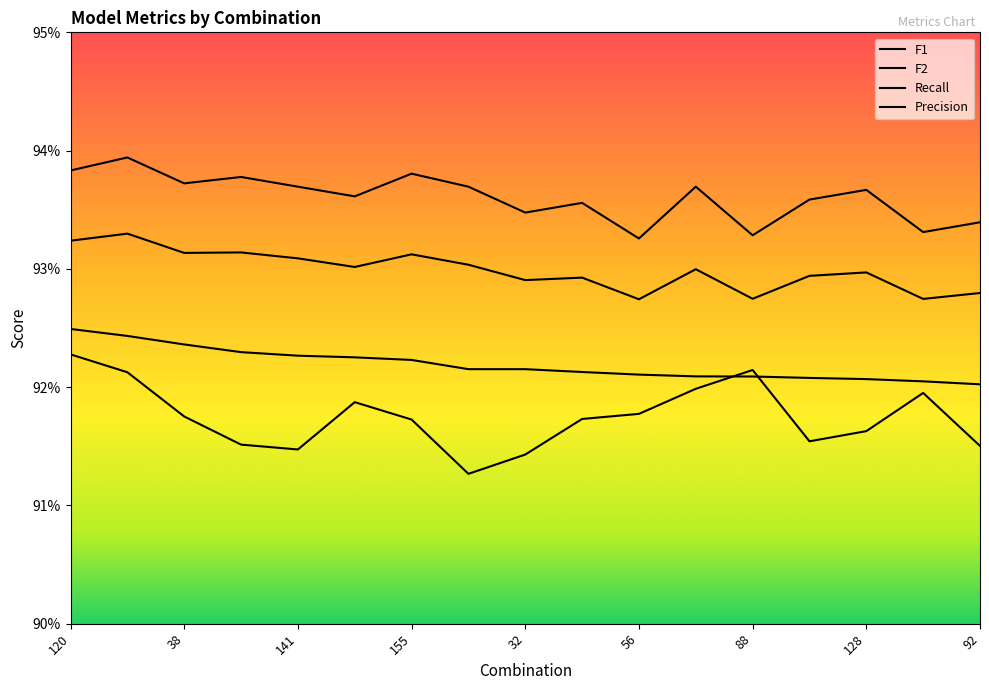

What is the value of the F1 point at the 2nd from the left?

0.9